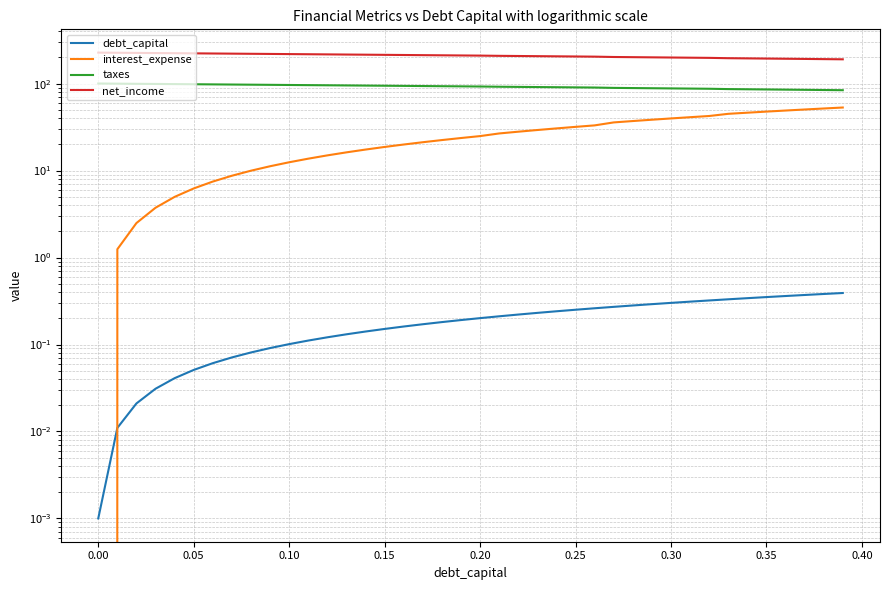

Reading left to right, what are all the values shown in this chart?

debt_capital: 0.0	0.0	0.0	0.0	0.0	0.1	0.1	0.1	0.1	0.1	0.1	0.1	0.1	0.1	0.1	0.2	0.2	0.2	0.2	0.2	0.2	0.2	0.2	0.2	0.2	0.3	0.3	0.3	0.3	0.3	0.3	0.3	0.3	0.3	0.3	0.4	0.4	0.4	0.4	0.4
interest_expense: 0.0	1.2	2.5	3.7	5.0	6.2	7.5	8.7	10.0	11.2	12.5	13.7	15.0	16.2	17.4	18.7	19.9	21.2	22.4	23.7	24.9	26.7	28.0	29.3	30.5	31.8	33.1	35.8	37.1	38.4	39.8	41.1	42.4	44.9	46.3	47.7	49.0	50.4	51.7	53.1
taxes: 100.2	99.9	99.5	99.1	98.7	98.3	98.0	97.6	97.2	96.8	96.4	96.1	95.7	95.3	94.9	94.5	94.1	93.8	93.4	93.0	92.6	92.1	91.7	91.3	90.9	90.5	90.1	89.3	88.9	88.5	88.1	87.7	87.3	86.5	86.1	85.7	85.2	84.8	84.4	84.0
net_income: 227.2	226.3	225.4	224.6	223.7	222.8	222.0	221.1	220.2	219.4	218.5	217.6	216.8	215.9	215.0	214.2	213.3	212.5	211.6	210.7	209.9	208.6	207.7	206.8	206.0	205.1	204.2	202.3	201.4	200.5	199.6	198.6	197.7	196.0	195.0	194.1	193.1	192.2	191.3	190.3